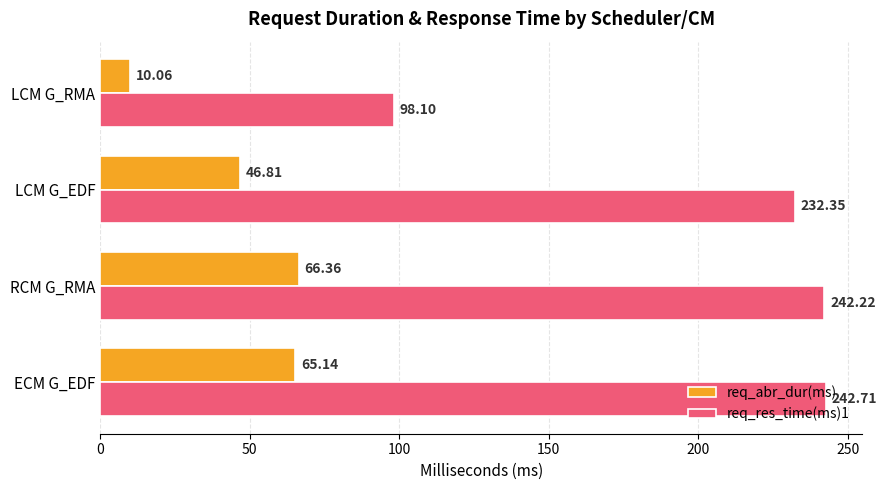

What is the spread (max minus min) of values at LCM G_RMA?

88.0